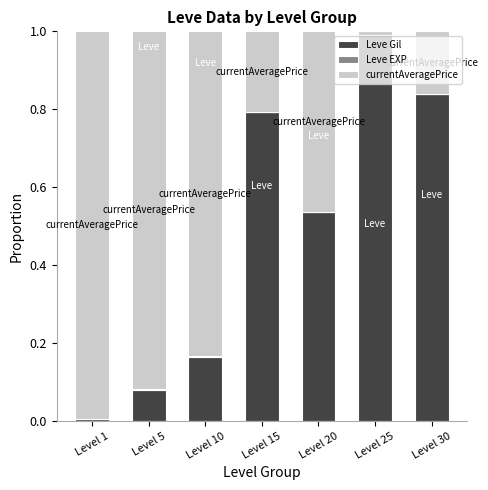

The value of Leve Gil at Level 30 is 0.8. True or false?

True